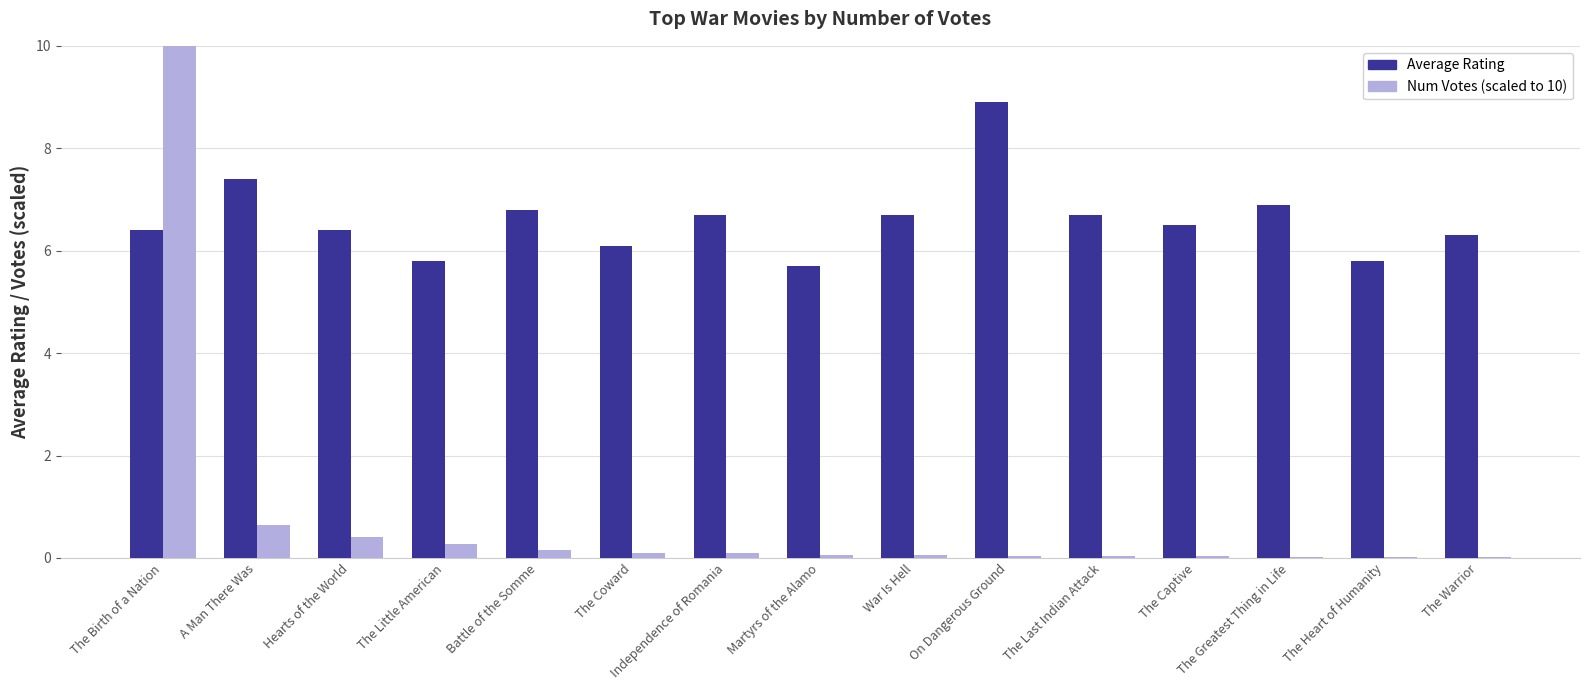

At which category does the chart reach its peak across all series?

The Birth of a Nation